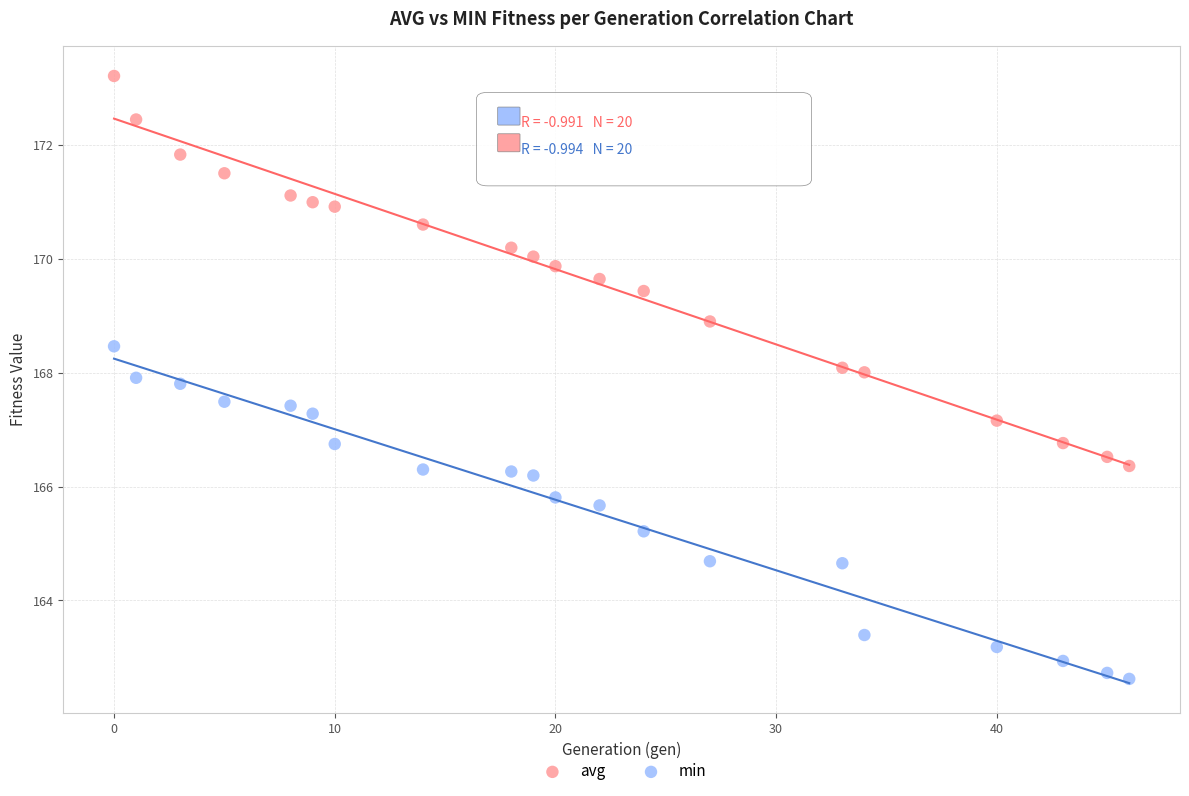

Across all data points, what is the range of Y values (max minus min)?

10.6